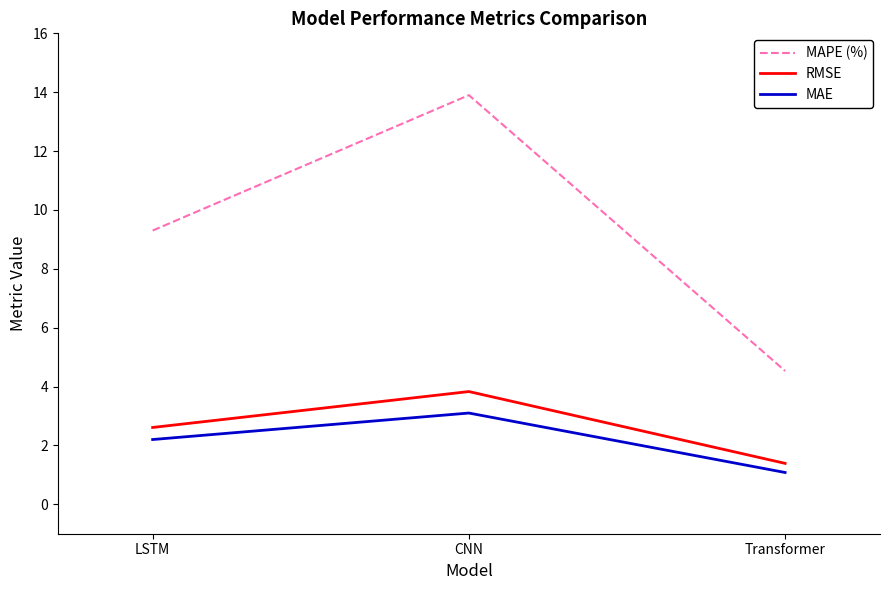

What is the highest value of the RMSE series?

3.8